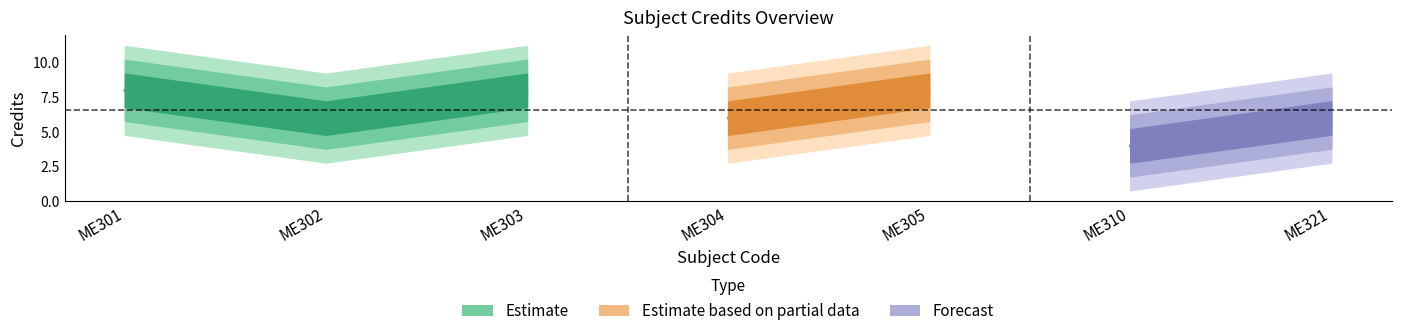

List the labels in order of value, largest first.

ME301, ME303, ME305, ME302, ME304, ME321, ME310